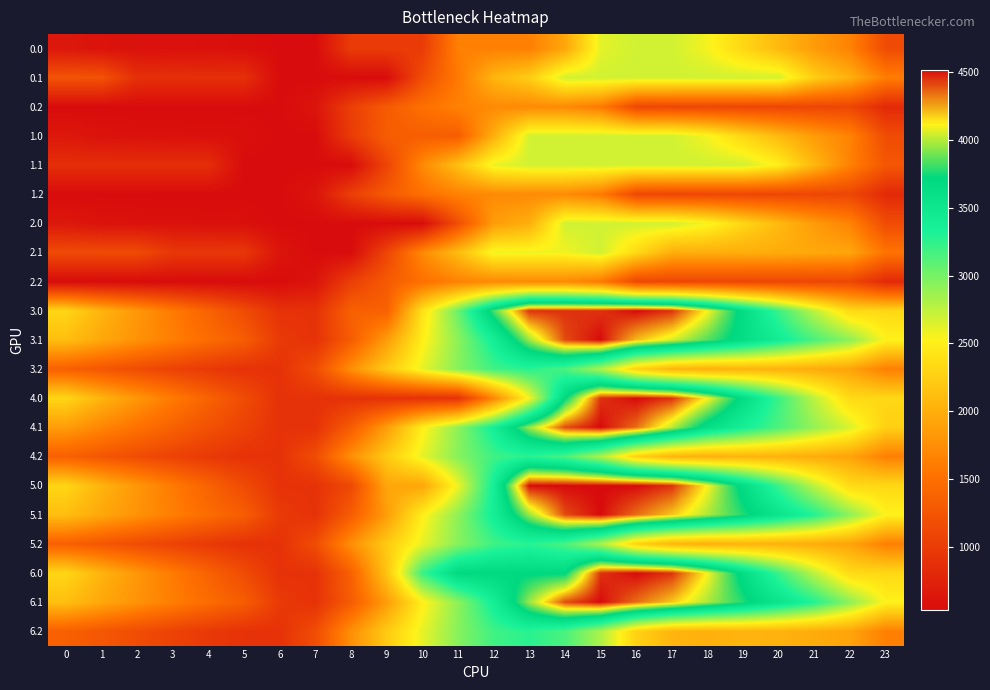

List the series in order of their peak value, lowest first.

0.2, 1.2, 2.2, 0.0, 0.1, 1.0, 1.1, 2.0, 2.1, 3.2, 4.2, 5.2, 6.2, 3.0, 3.1, 4.0, 4.1, 5.0, 5.1, 6.0, 6.1